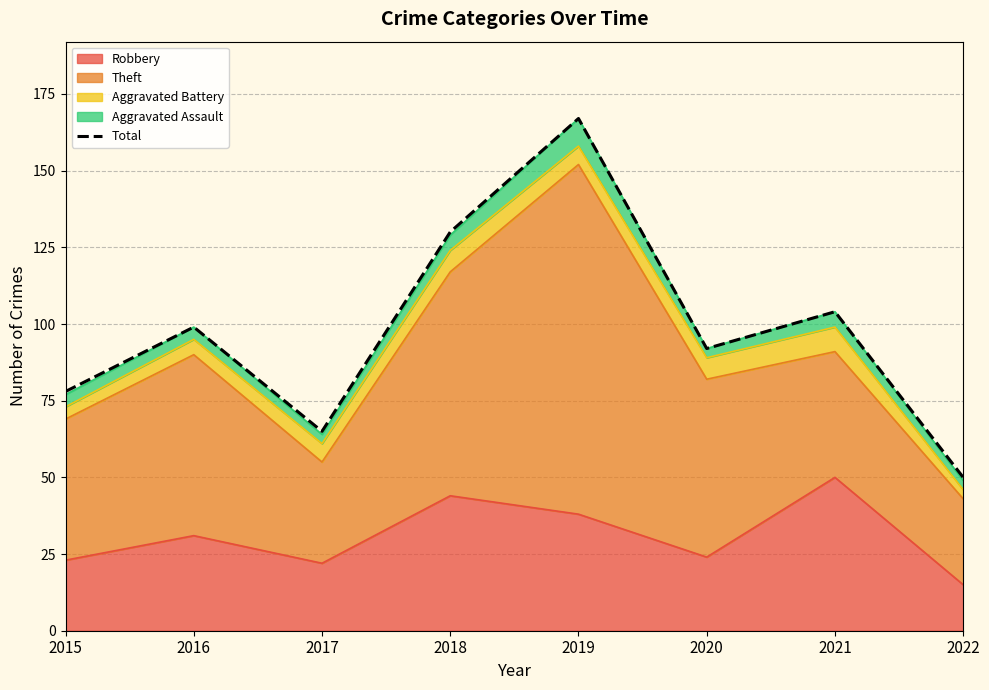

True or false: the data shows 50 at 2022.

True